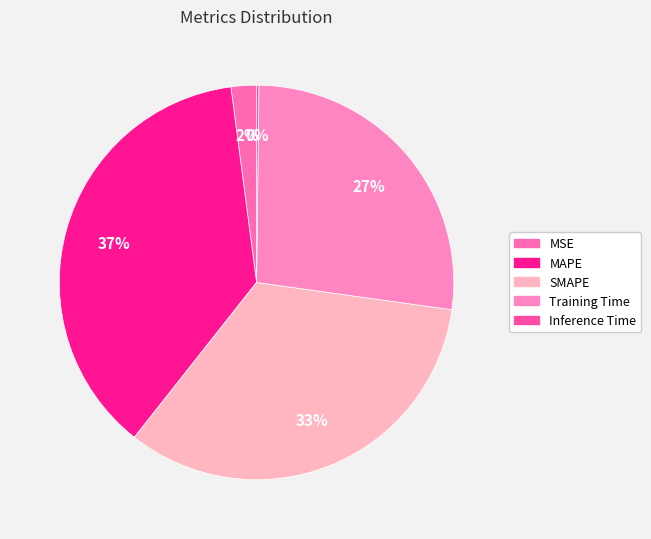

True or false: Training Time accounts for 37% of the total.

False